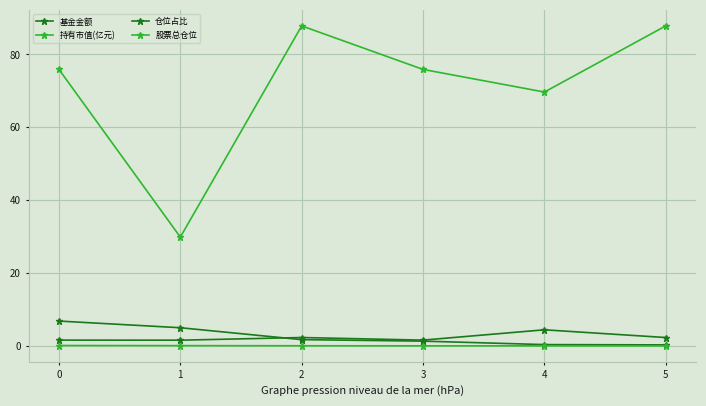

True or false: 仓位占比 has a value of 1.0 at 3.

False